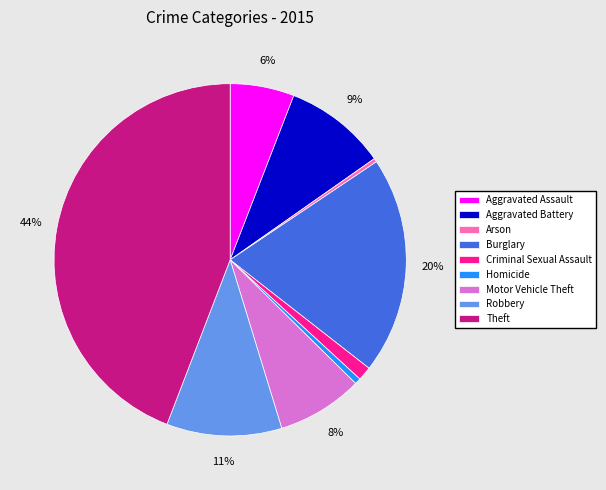

True or false: Robbery accounts for 3% of the total.

False